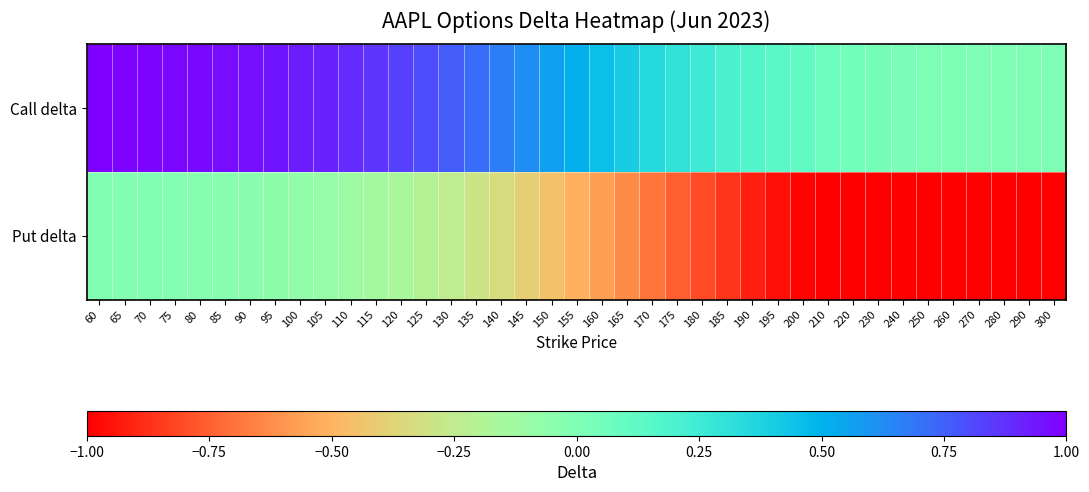

Which series has the widest spread of values?

Put delta